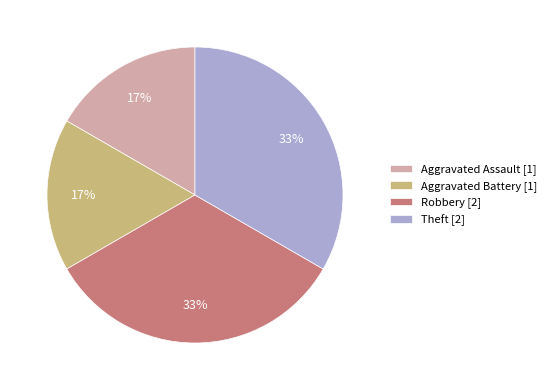

To the nearest percent, what is the combined percentage of Theft [2] and Aggravated Battery [1]?

50%